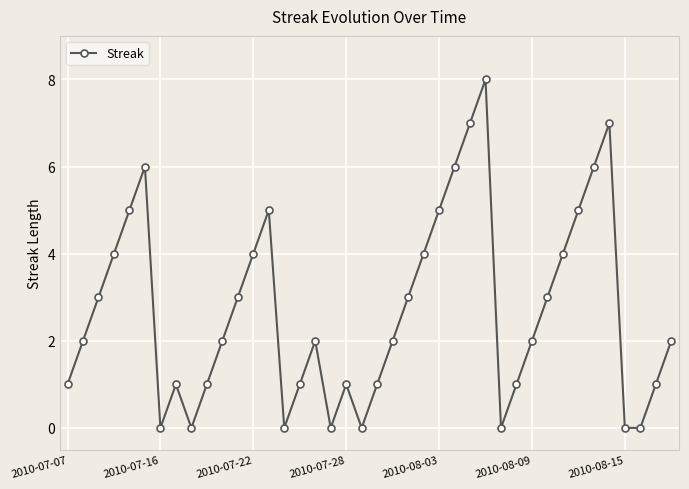

What is the maximum value shown in the chart?

8